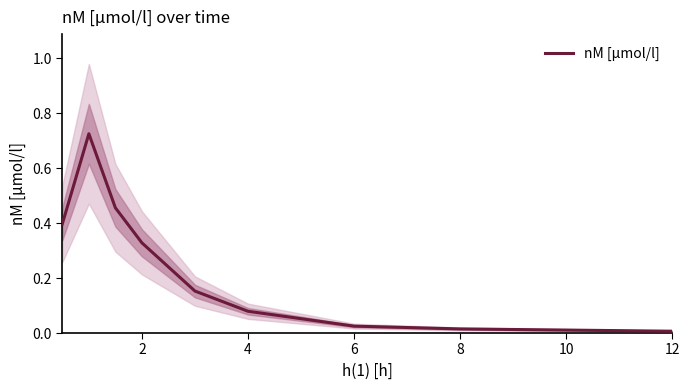

What is the value of the 3rd point from the left?

0.5